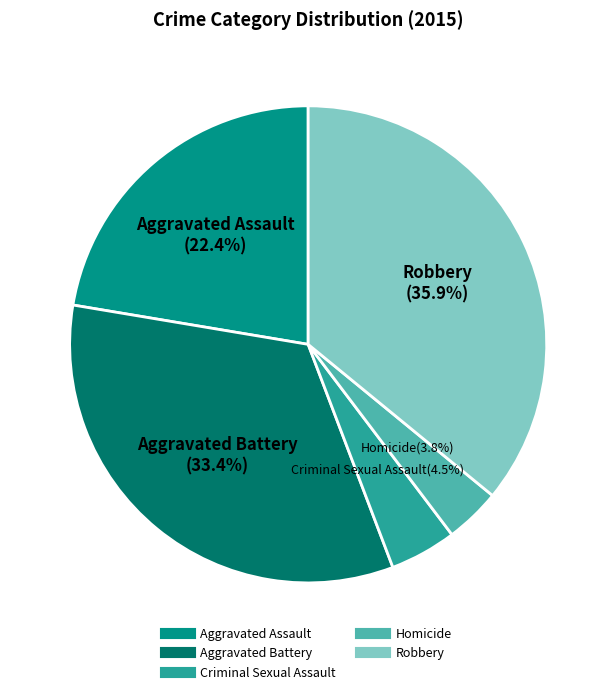

To the nearest percent, what is the difference between the Criminal Sexual Assault and Robbery slice percentages?

31%